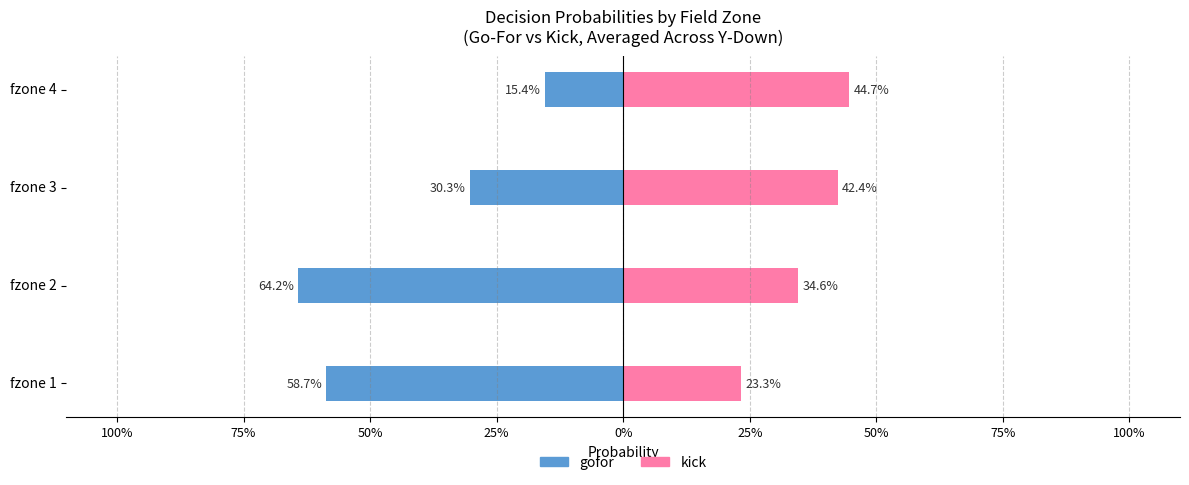

What is the highest value of the kick series?

0.4